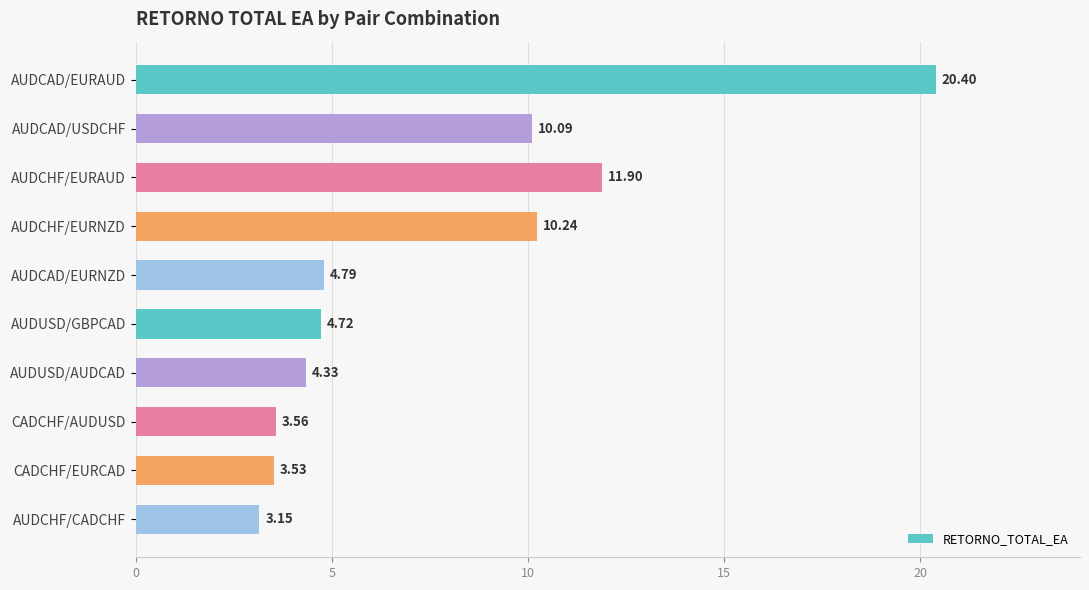

Which label corresponds to the smallest value in the chart?

AUDCHF/CADCHF